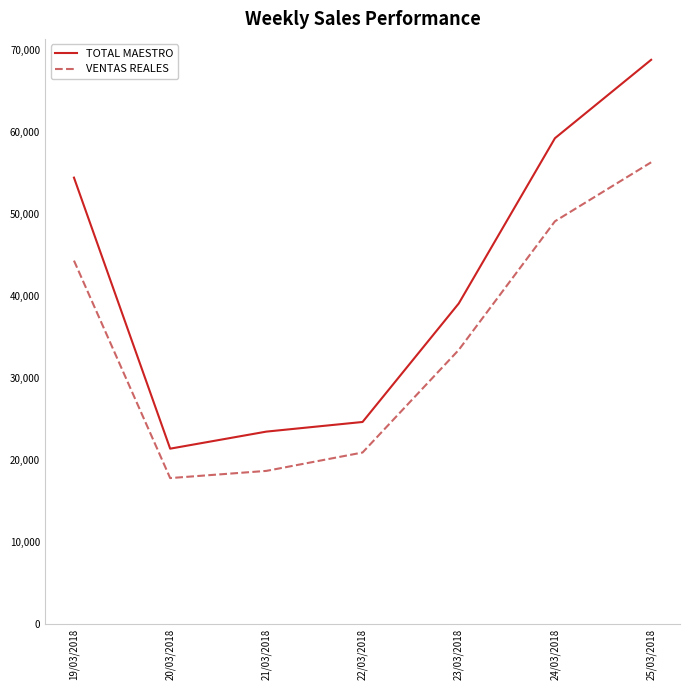

At which category is the sum across all series the highest?

25/03/2018